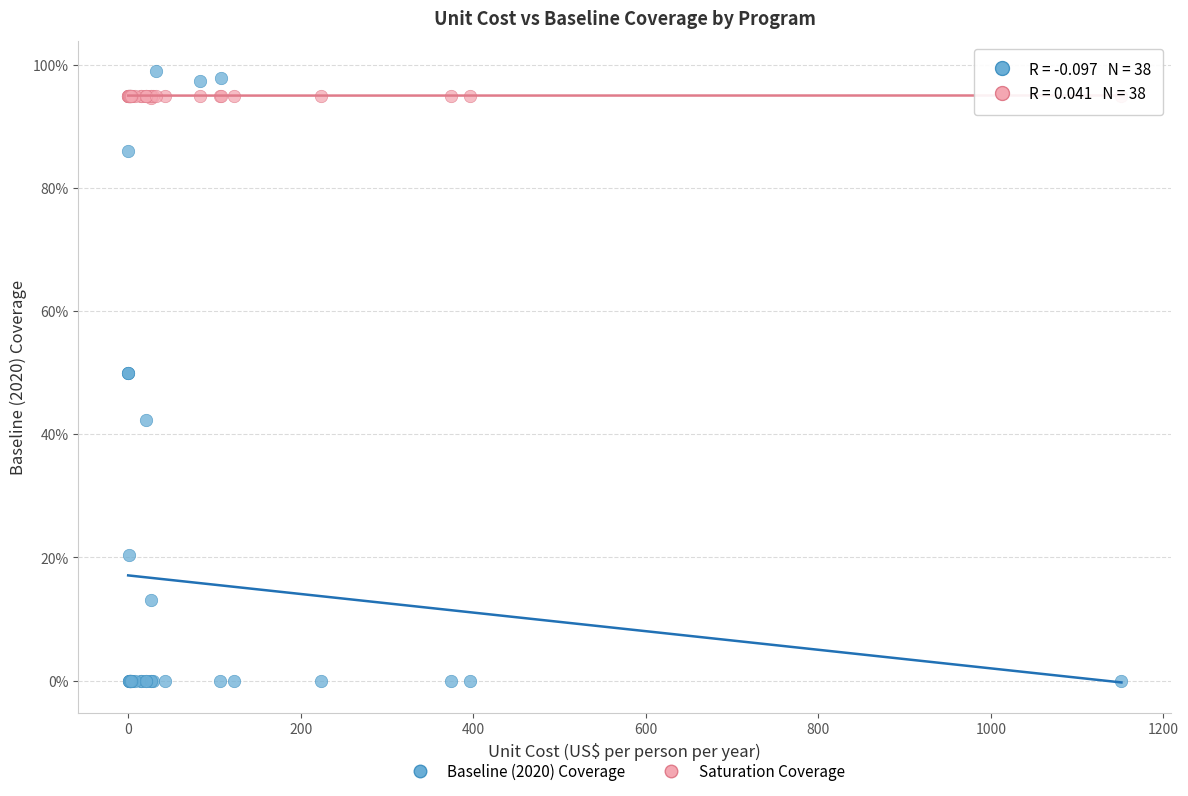

Which series reaches the minimum Y coordinate?

Baseline (2020) Coverage